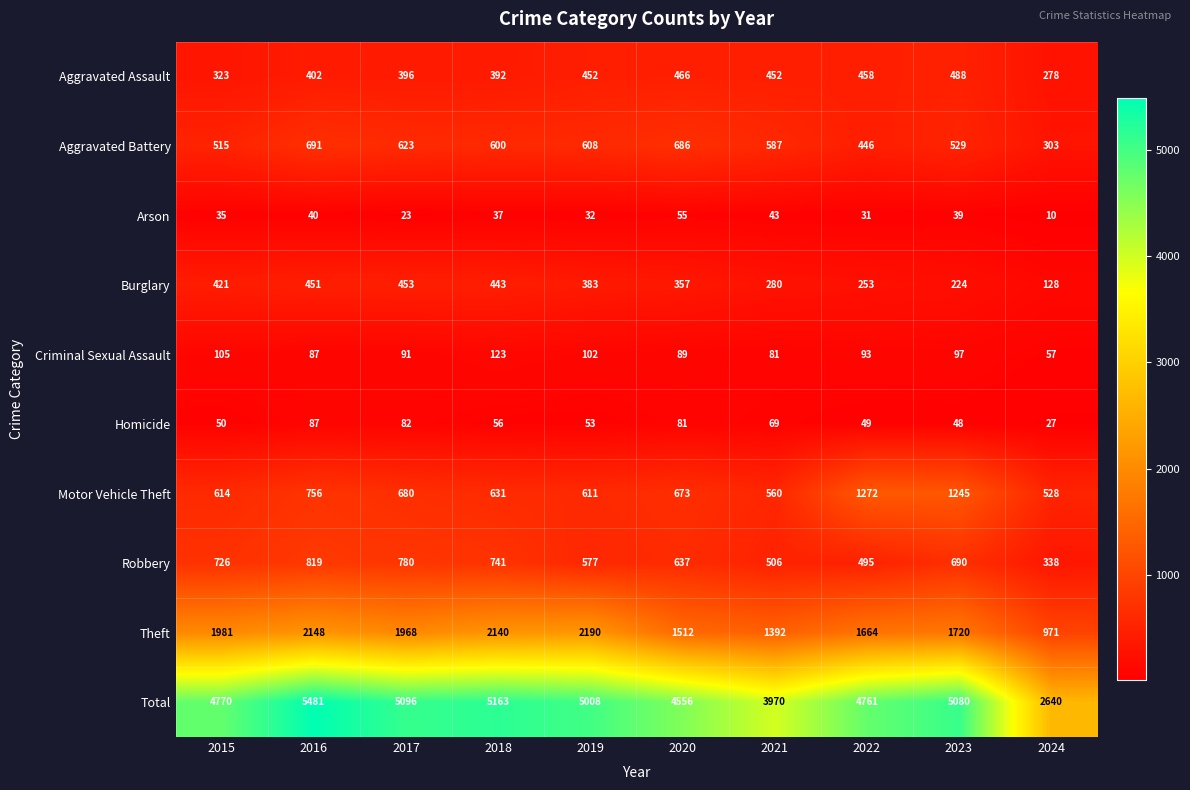

Read the Total value at 2022, to the nearest 100.

4800